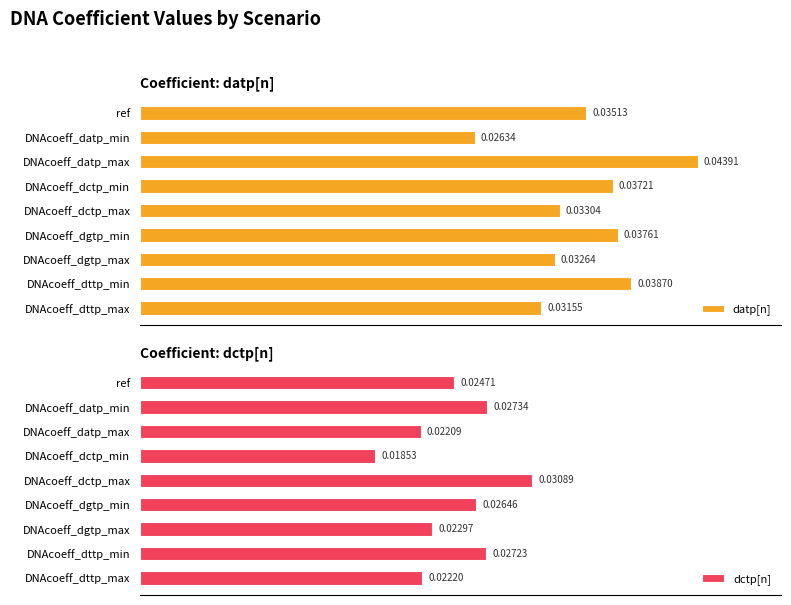

How many categories are shown in the chart?

9